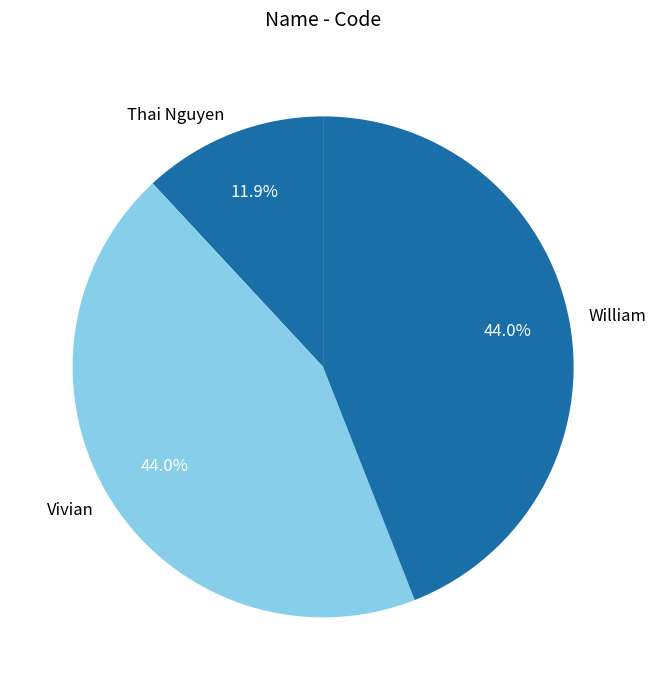

To the nearest percent, what is the combined percentage of Vivian and Thai Nguyen?

56%